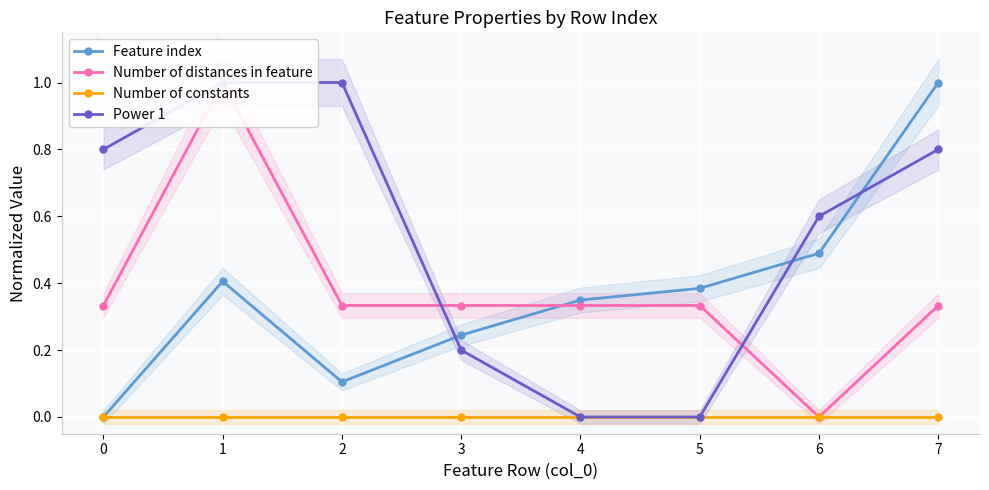

What is the highest value of the Feature index series?

1.0